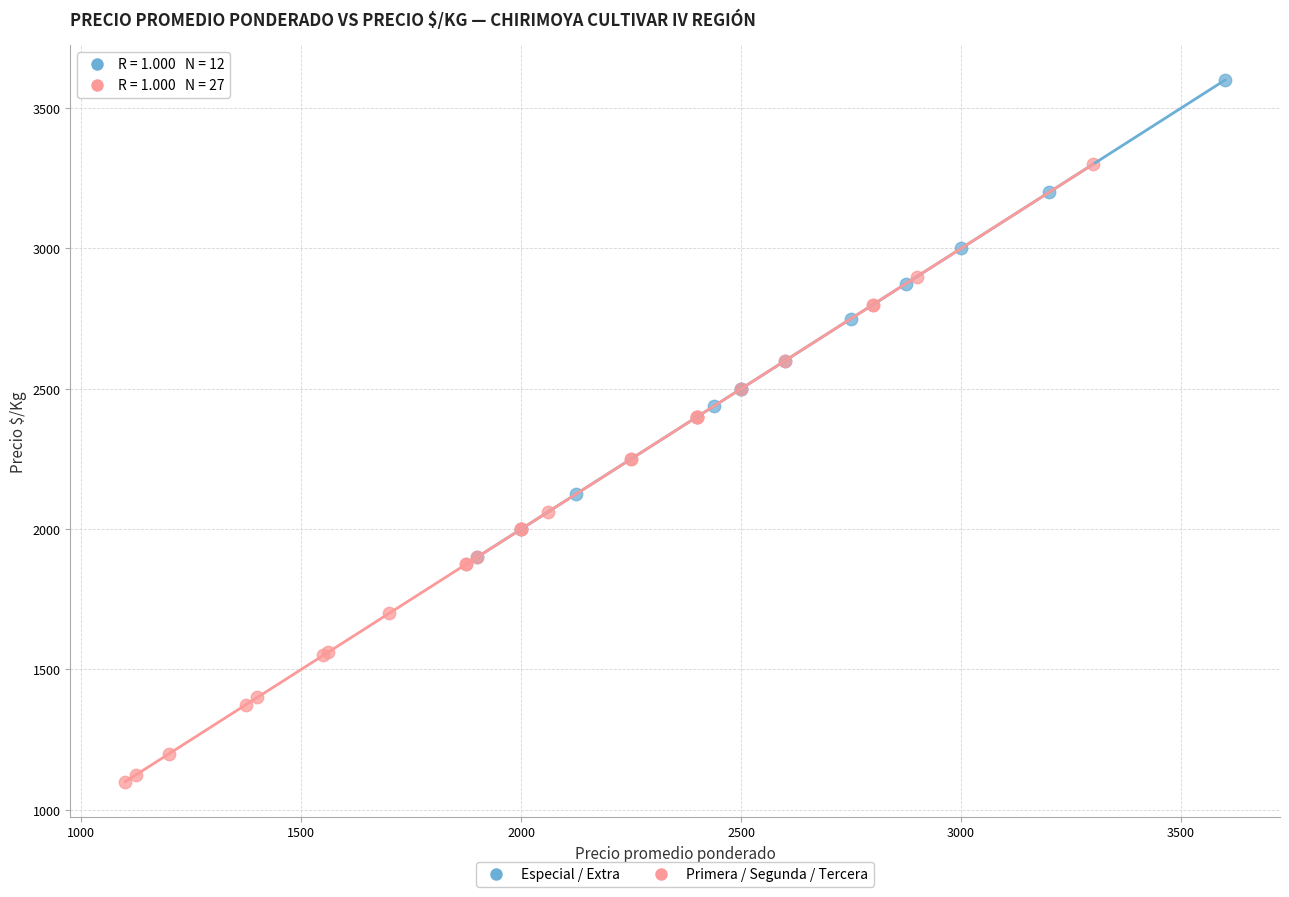

Which series has the widest spread of Y values?

Primera / Segunda / Tercera